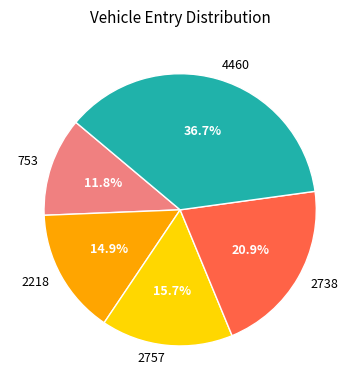

To the nearest percent, what is the difference between the 4460 and 2738 slice percentages?

16%